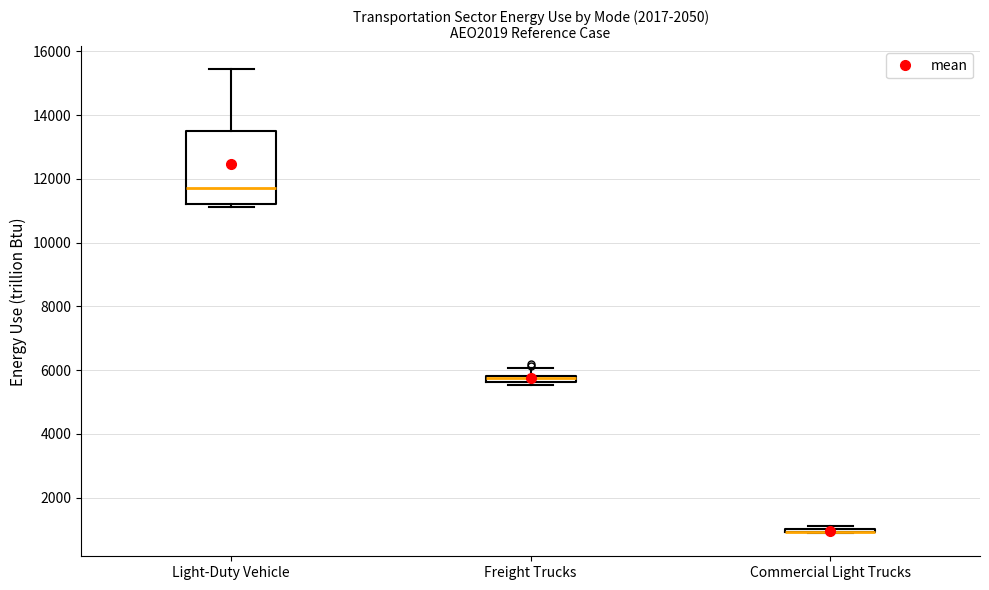

Comparing the boxes themselves (not the whiskers), which one is the tallest?

Light-Duty Vehicle